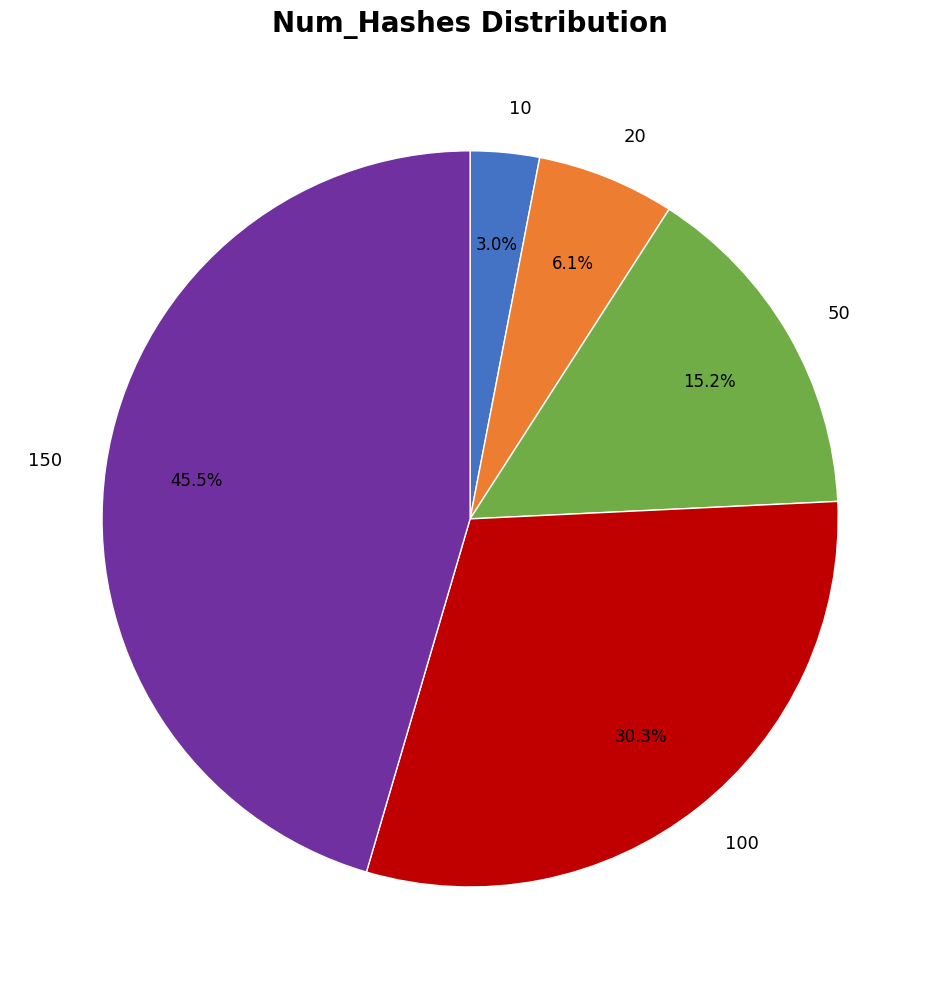

What percentage is the 50 slice, to the nearest percent?

15%